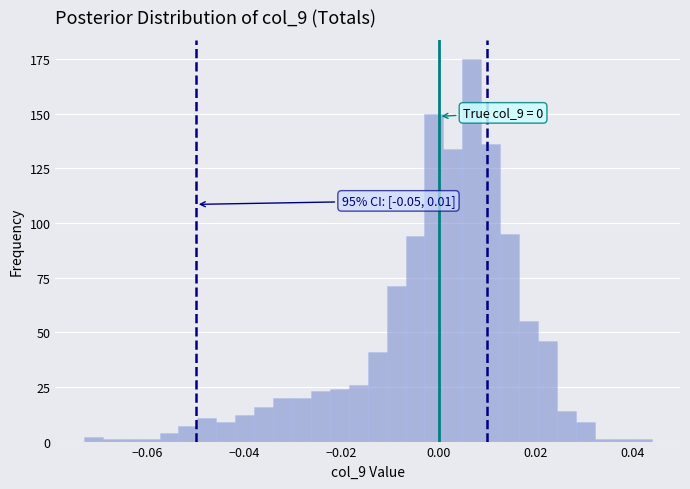

Read against the x-axis, roughly where is the centre of the tallest bar?

0.006